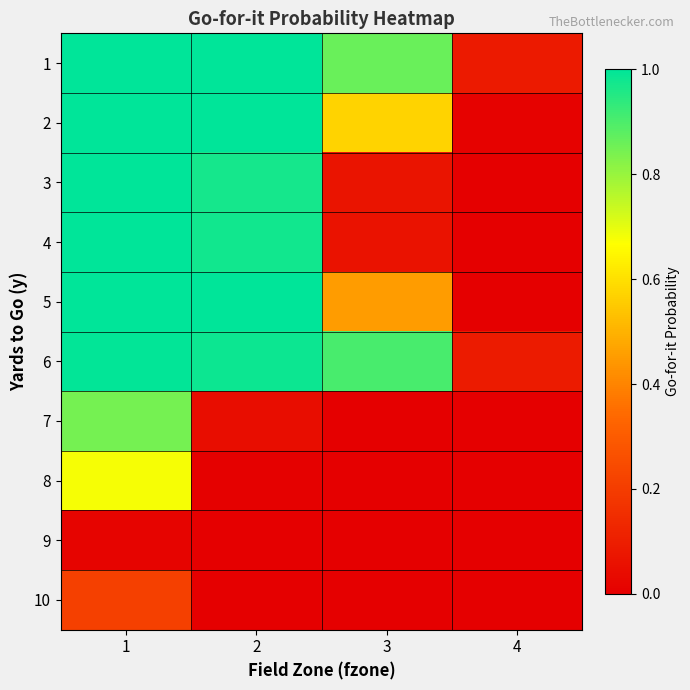

Reading left to right, transcribe all the data shown in this chart.

1: 1=1.0	2=1.0	3=0.9	4=0.1
2: 1=1.0	2=1.0	3=0.6	4=0.0
3: 1=1.0	2=1.0	3=0.1	4=0.0
4: 1=1.0	2=1.0	3=0.1	4=0.0
5: 1=1.0	2=1.0	3=0.4	4=0.0
6: 1=1.0	2=1.0	3=0.9	4=0.1
7: 1=0.8	2=0.0	3=0.0	4=0.0
8: 1=0.7	2=0.0	3=0.0	4=0.0
9: 1=0.0	2=0.0	3=0.0	4=0.0
10: 1=0.2	2=0.0	3=0.0	4=0.0